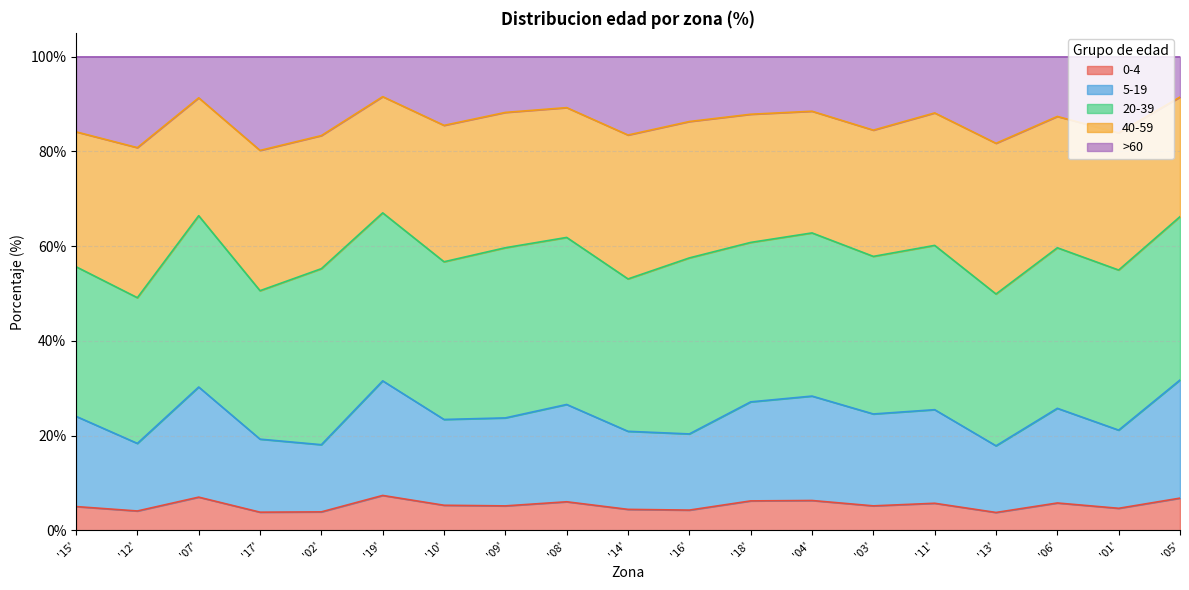

At how many categories does at least one series exceed 0?

19